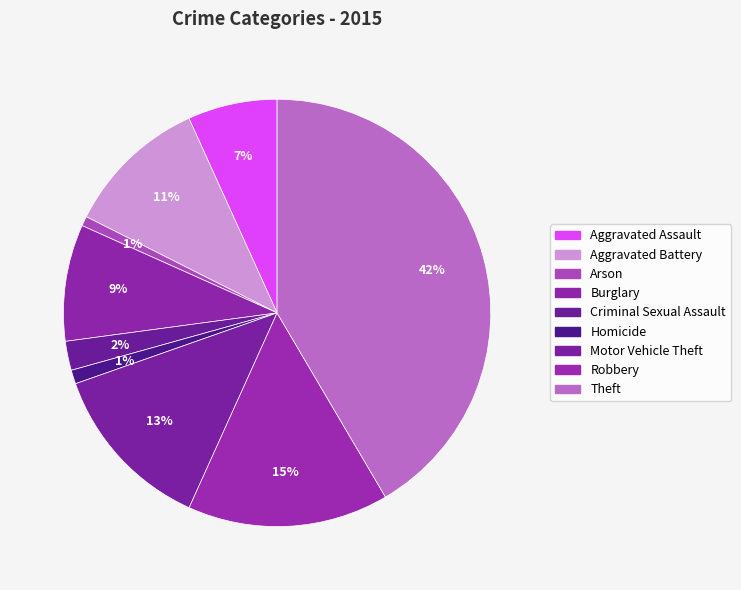

Is it true that Aggravated Assault is 1% of the pie?

False